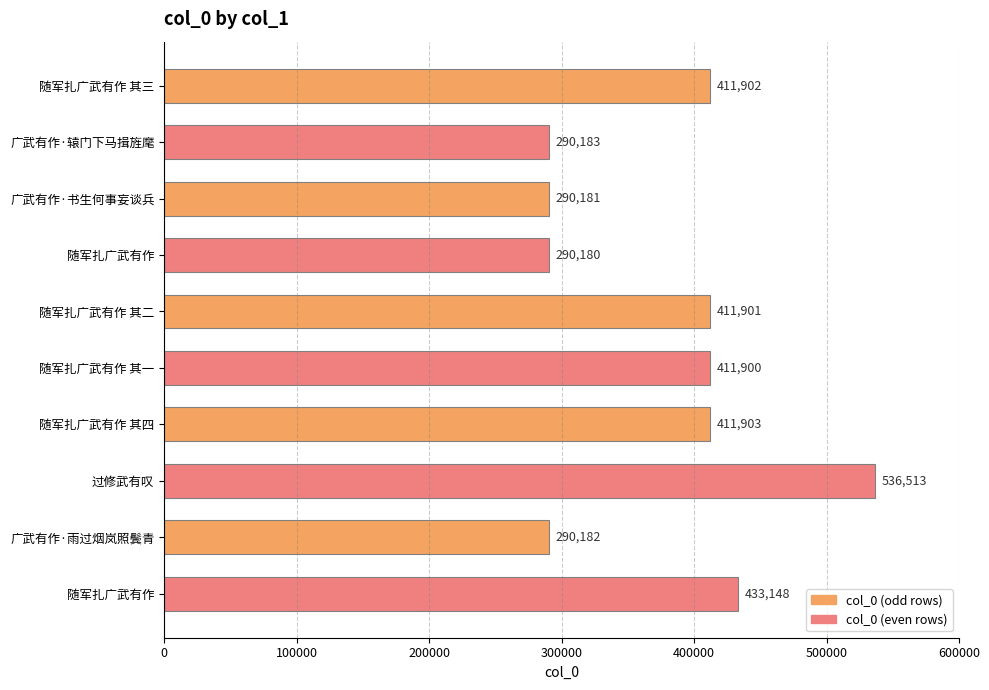

How many data points are less than 411901?

5